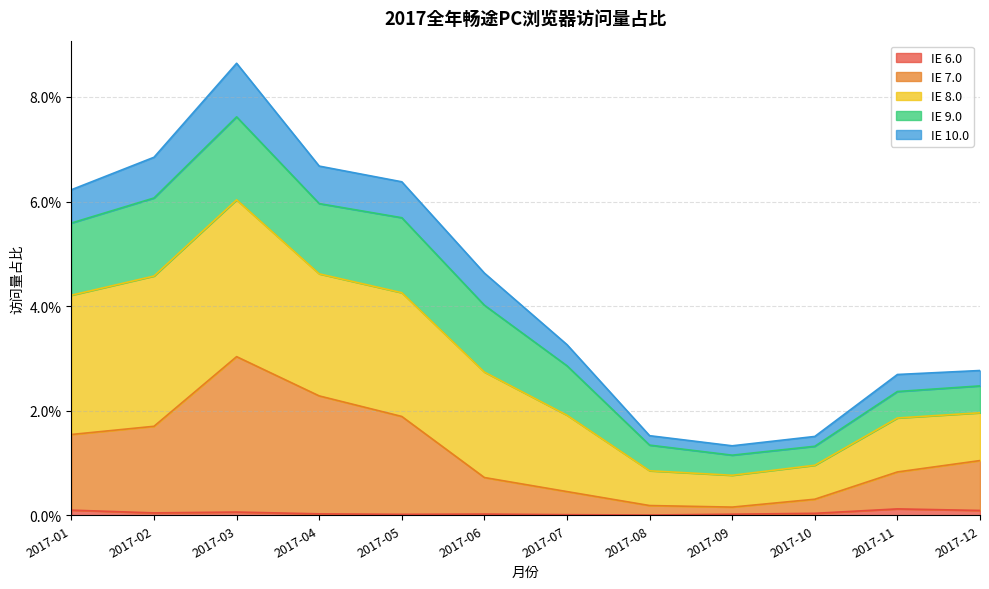

What are all the series names shown in the legend?

IE 6.0, IE 7.0, IE 8.0, IE 9.0, IE 10.0